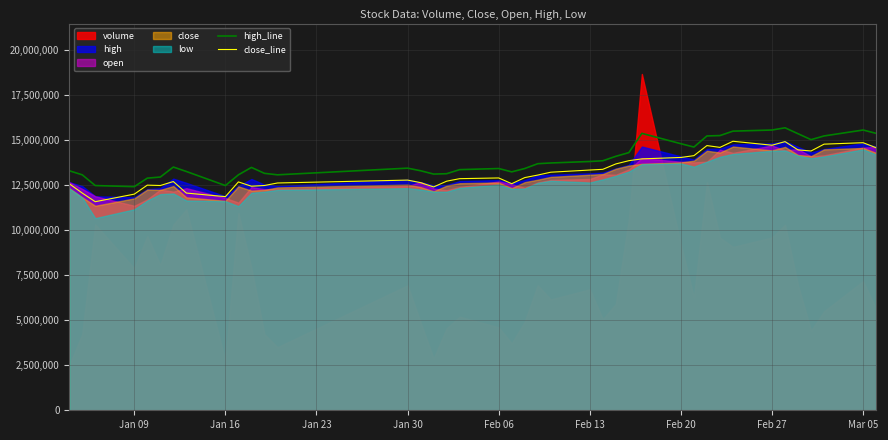

What is the lowest value of the high_line series?

12417388.1